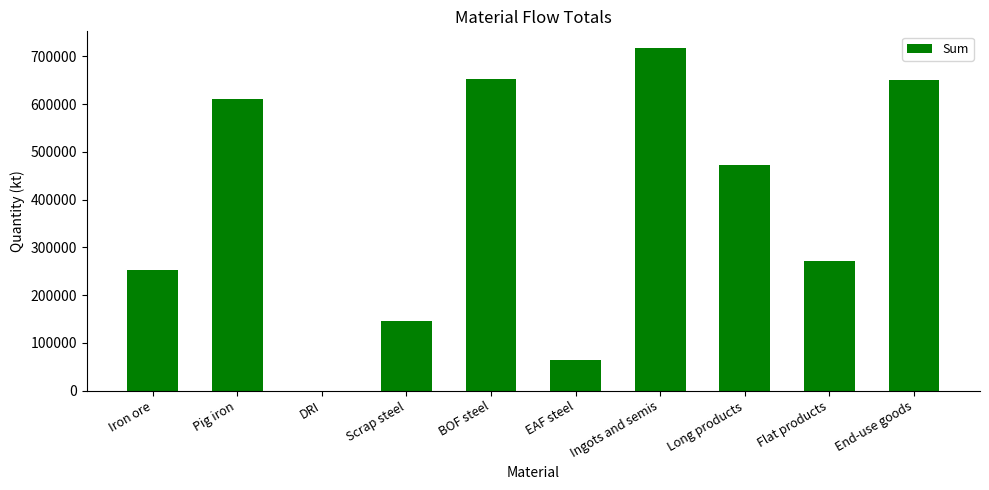

What is the ratio of the value at Scrap steel to the value at Flat products?

0.5